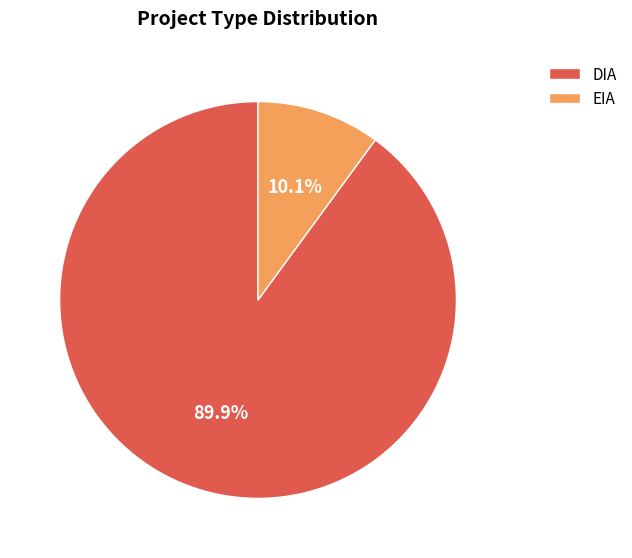

To the nearest percent, what is the average slice percentage?

50%